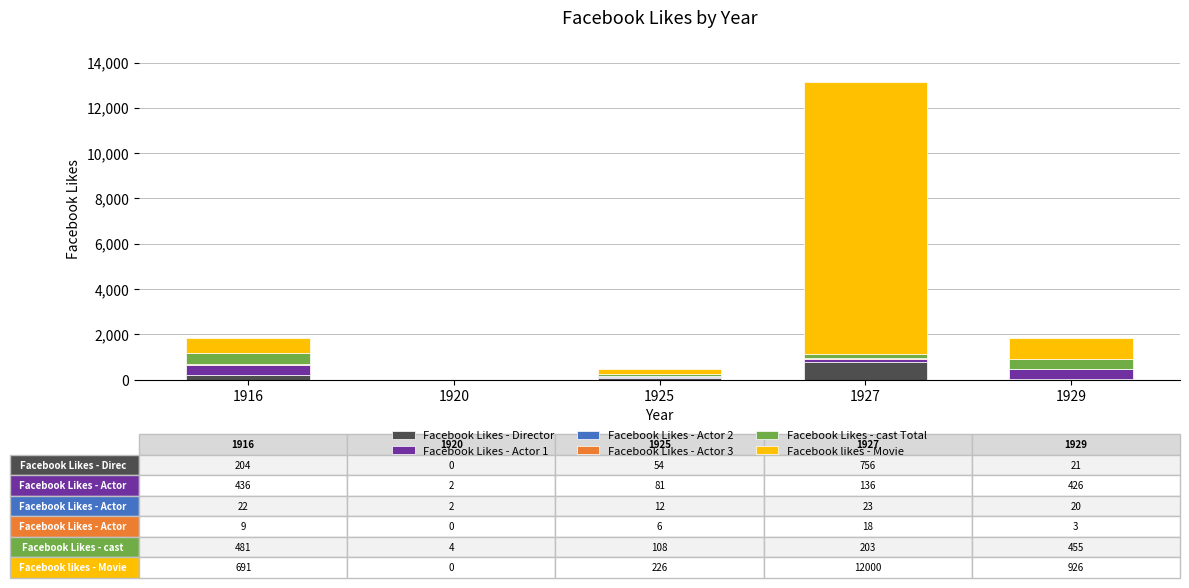

At which category is the sum across all series the highest?

1927